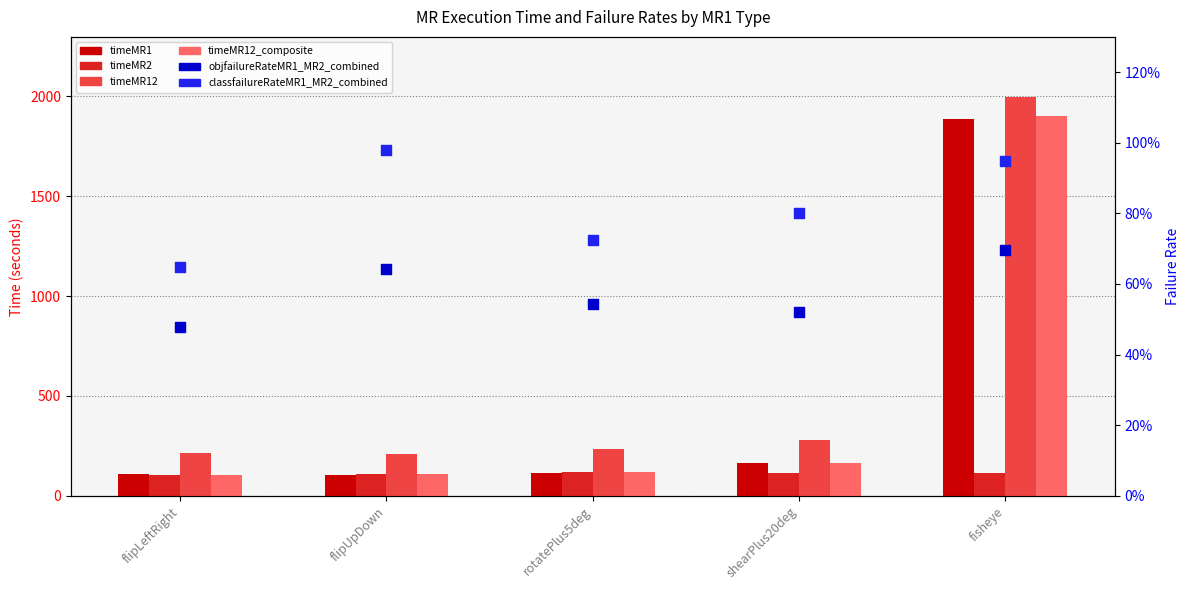

Which series has the largest total across all categories?

timeMR12